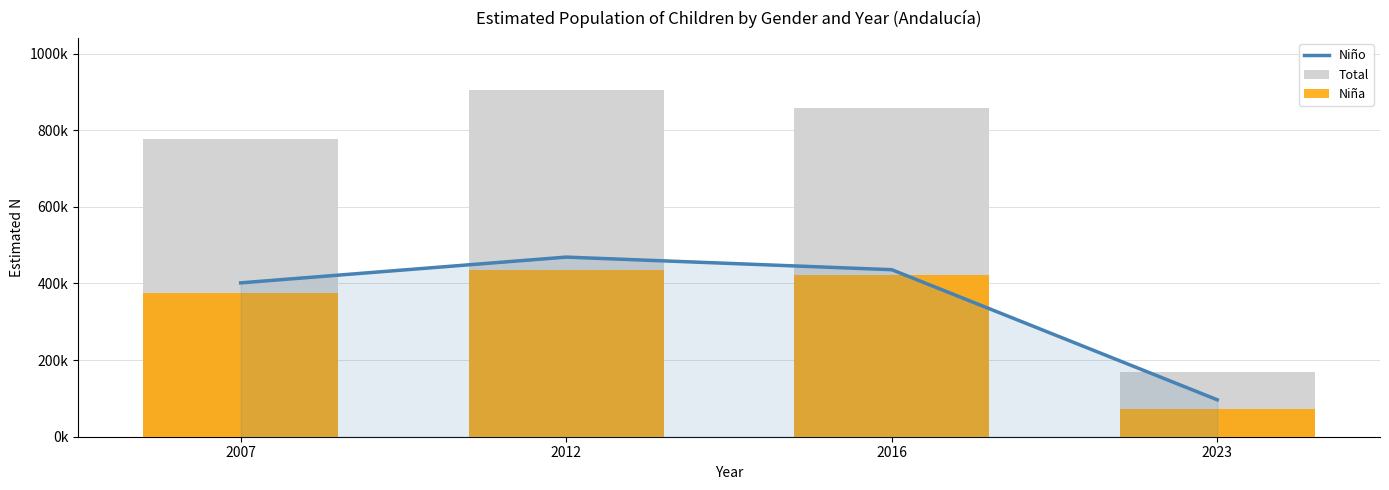

At which category is the sum across all series the highest?

2012